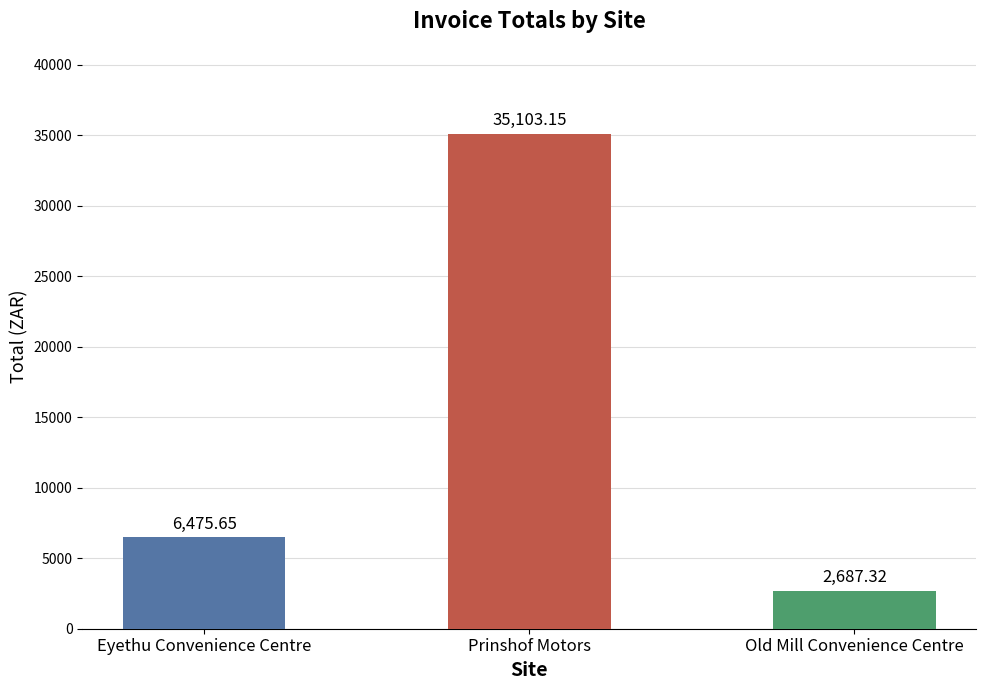

Does the chart contain stacked bars?

No